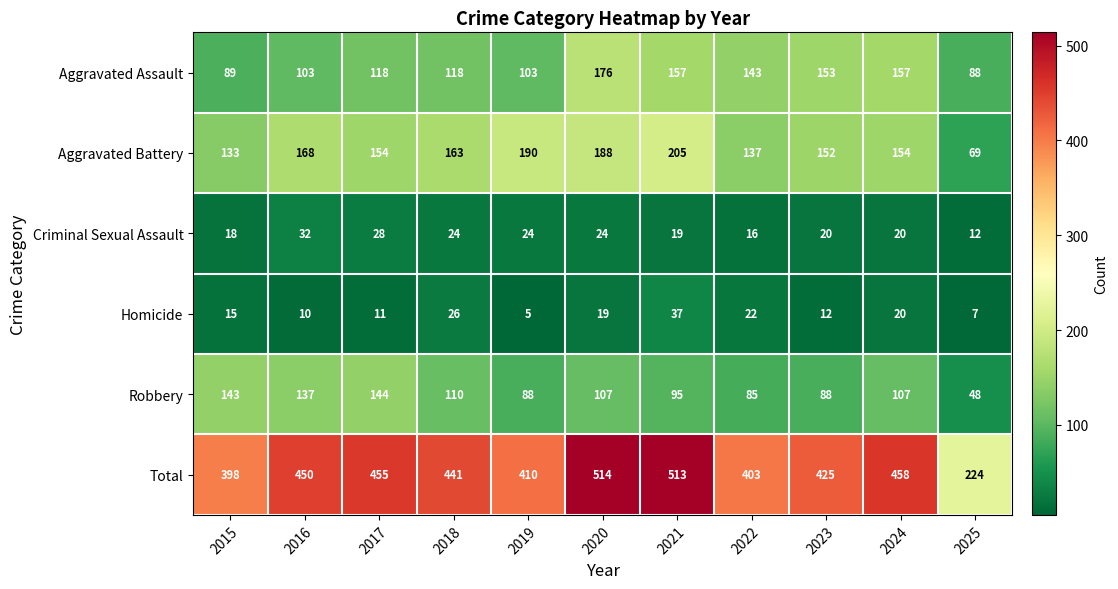

Which series has the largest total across all categories?

Total